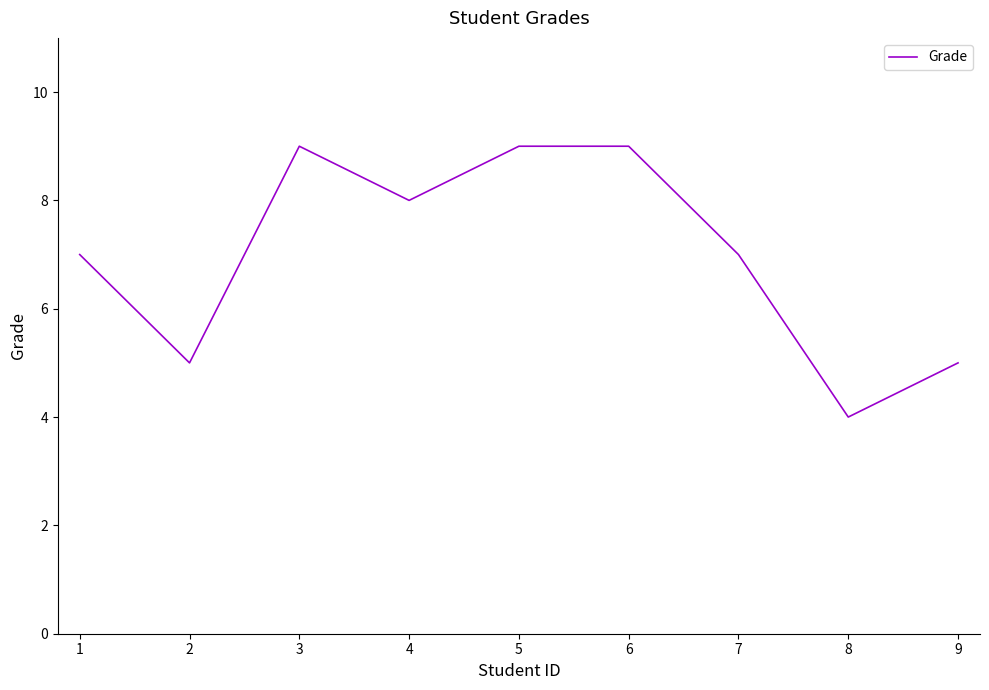

Is it true that the value at 8 is 2?

False